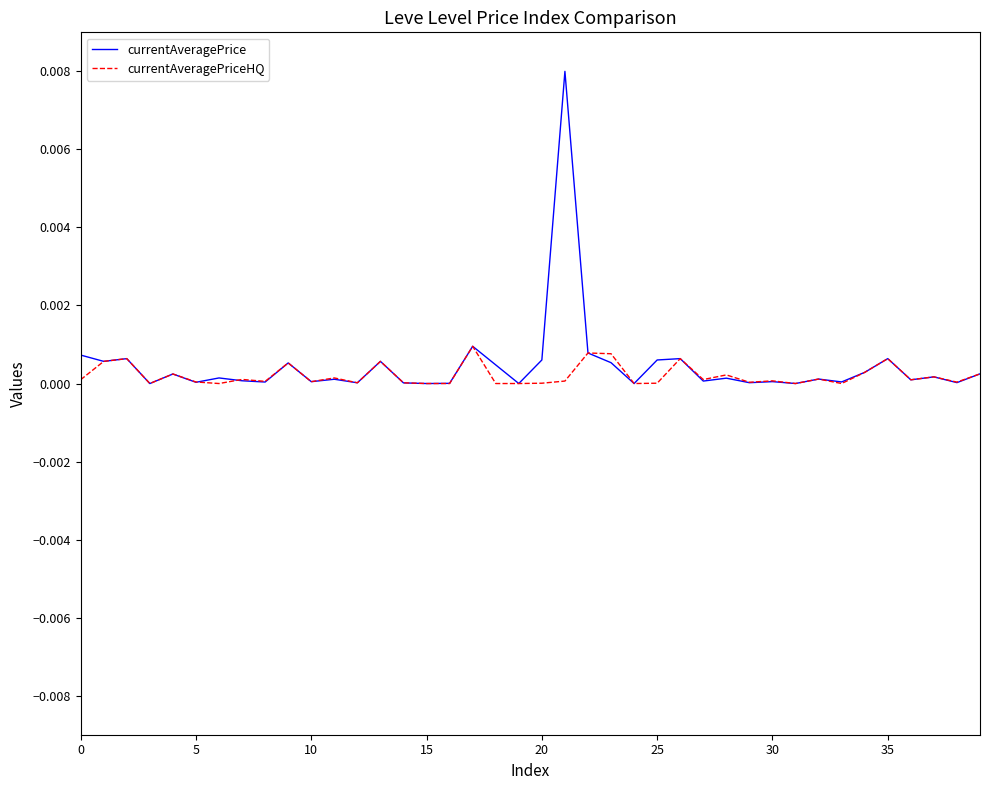

Which series has the widest spread of values?

currentAveragePrice